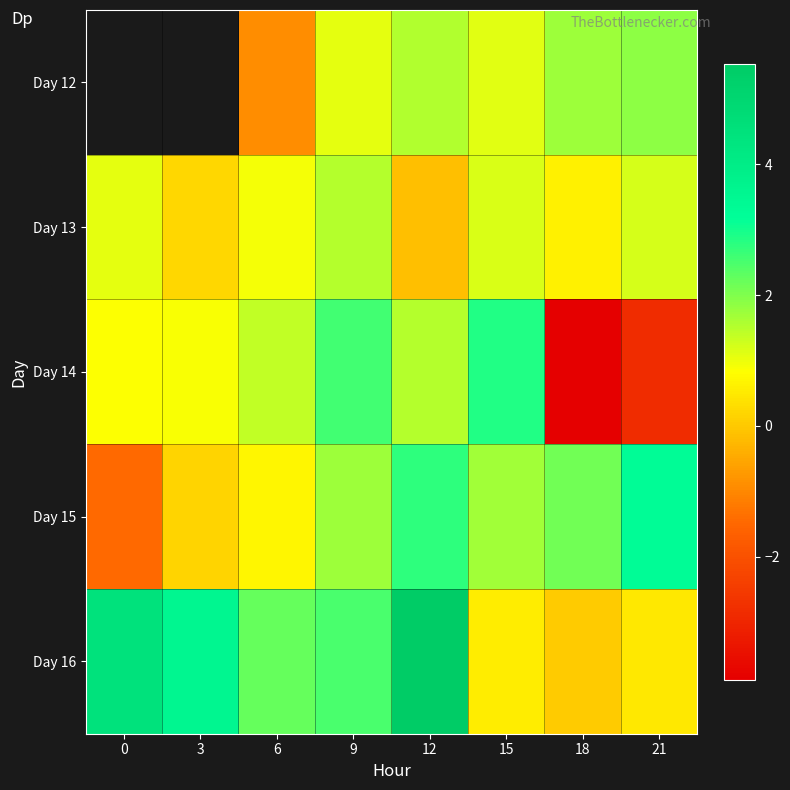

Rank the series at 12 from lowest to highest value.

Day 13, Day 14, Day 12, Day 15, Day 16